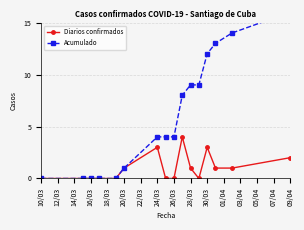

True or false: Diarios confirmados has more than 1 interior local peaks.

True